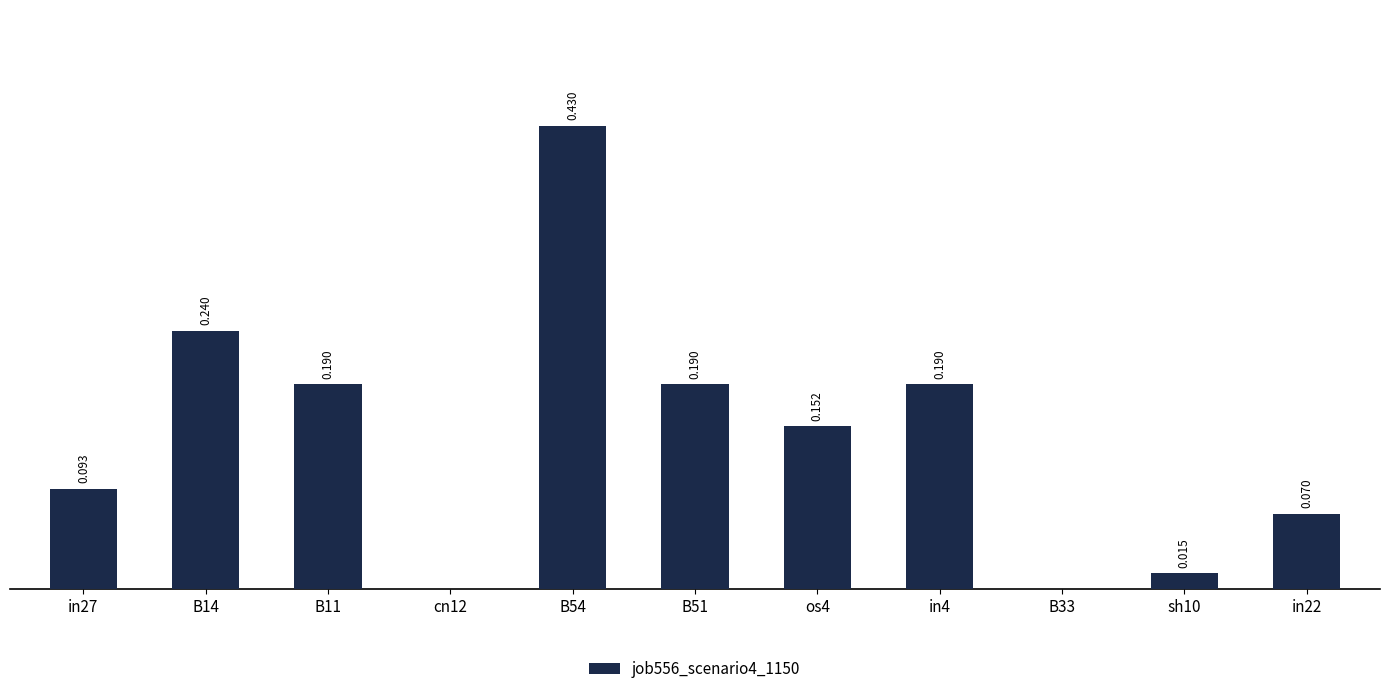

Rank the categories by value from highest to lowest.

B54, B14, B11, B51, in4, os4, in27, in22, sh10, cn12, B33